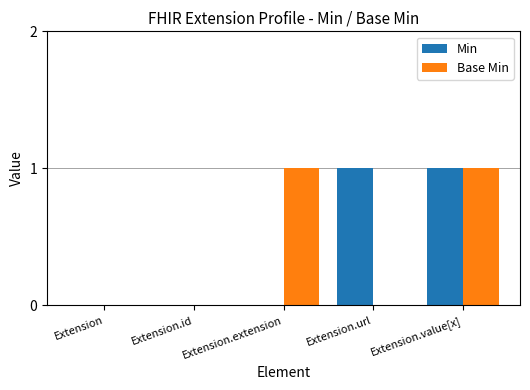

Between Extension and Extension.url, which series saw the biggest shift?

Min